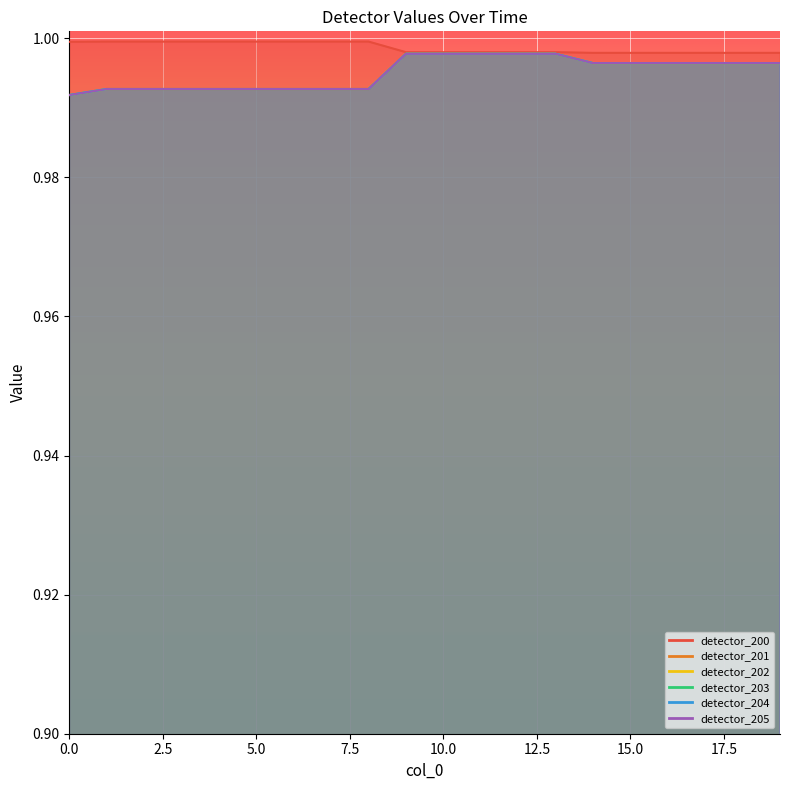

Is it true that detector_204 equals 1.4 at 2?

False